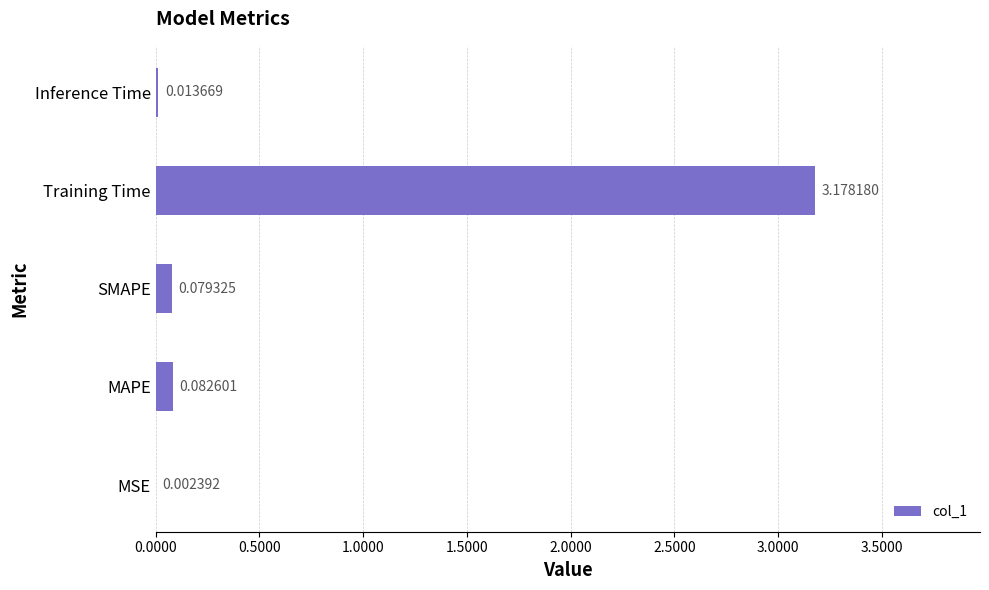

Where is the data nearest to the value 1?

MAPE